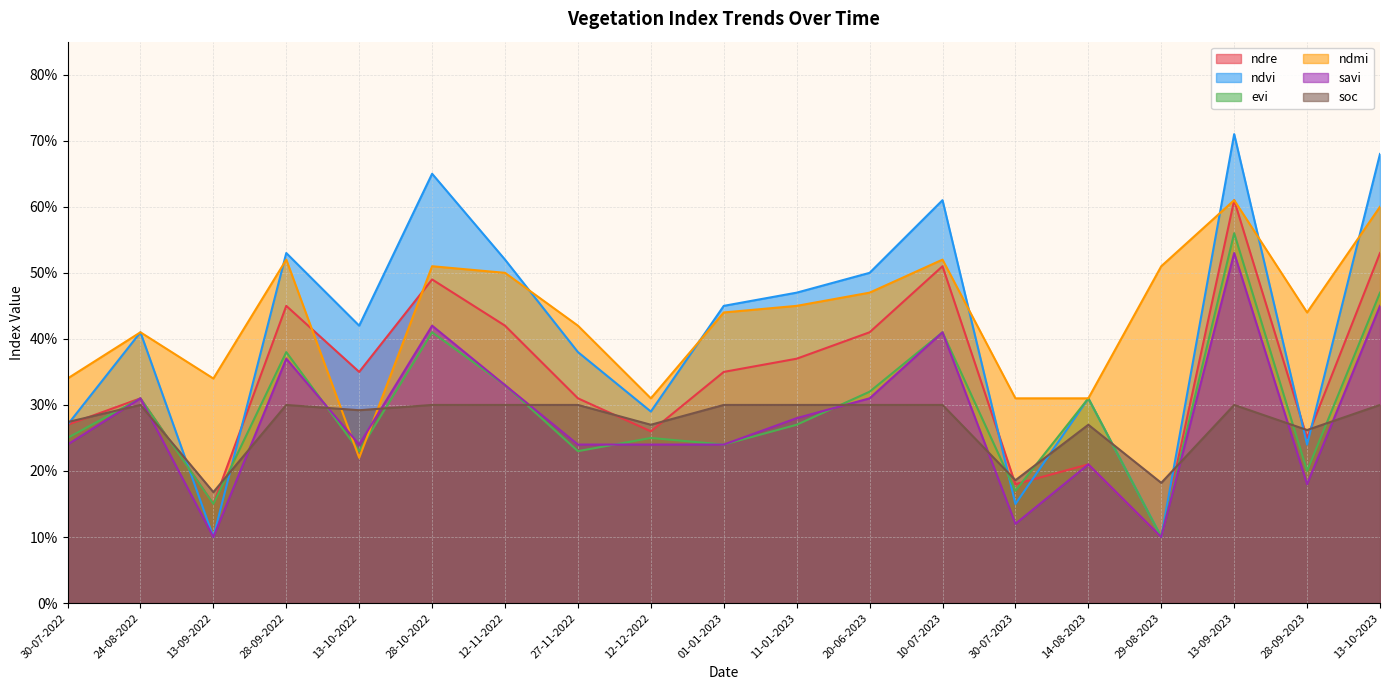

Between 14-08-2023 and 30-07-2023, which is larger?

14-08-2023